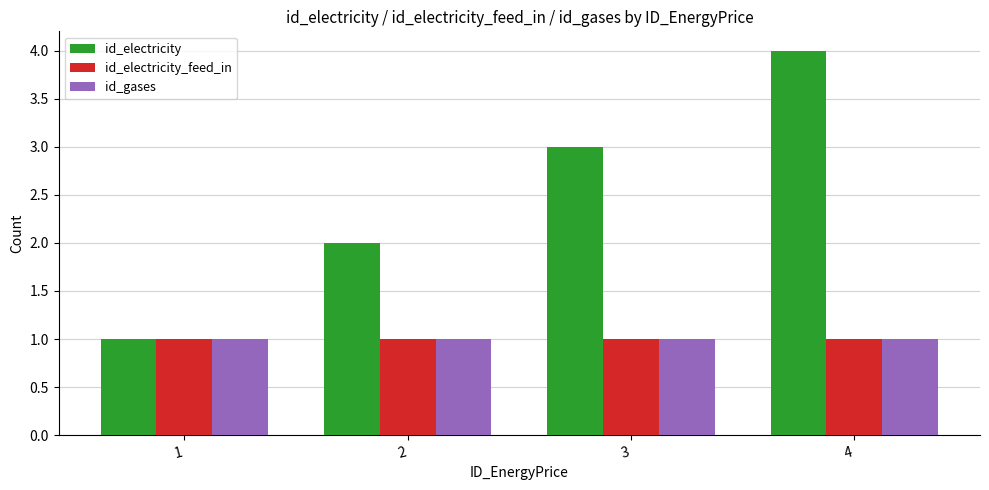

The id_gases series shows 1 at 2. True or false?

True